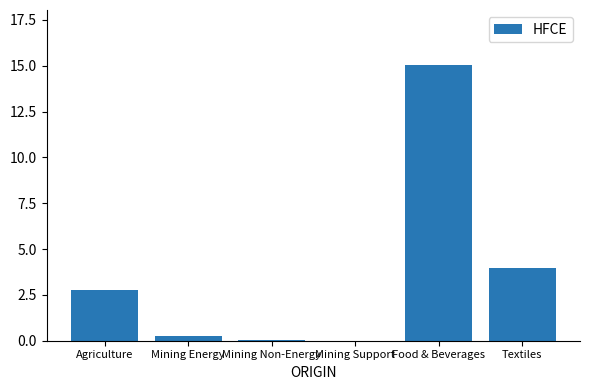

The value at Agriculture is 1.1. True or false?

False